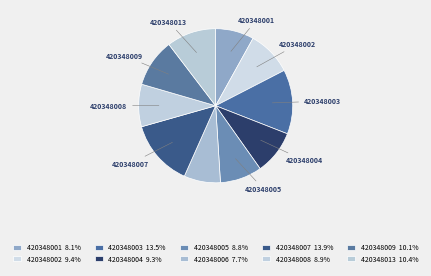

Count the number of slices in the pie.

10